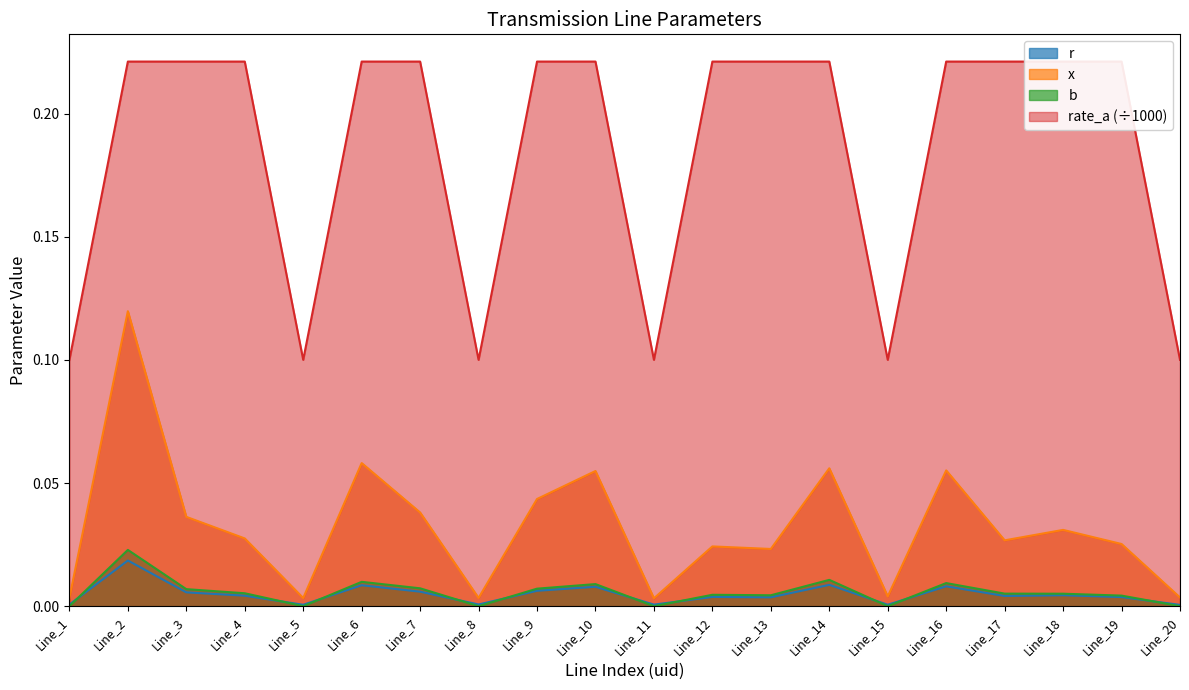

The value of r at Line_3 is 0.0. True or false?

False